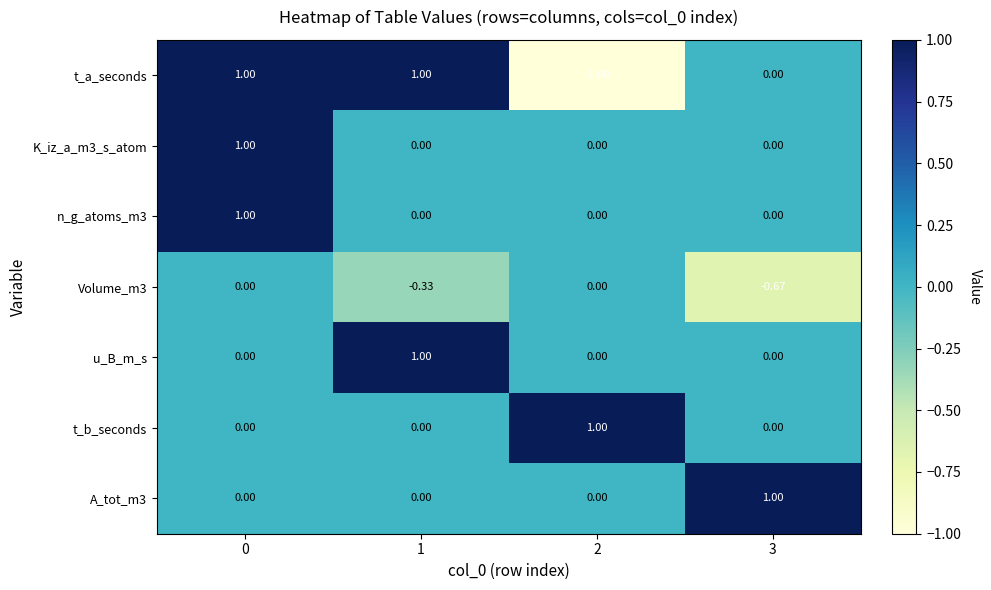

What is the spread (max minus min) of values at 0?

1.0